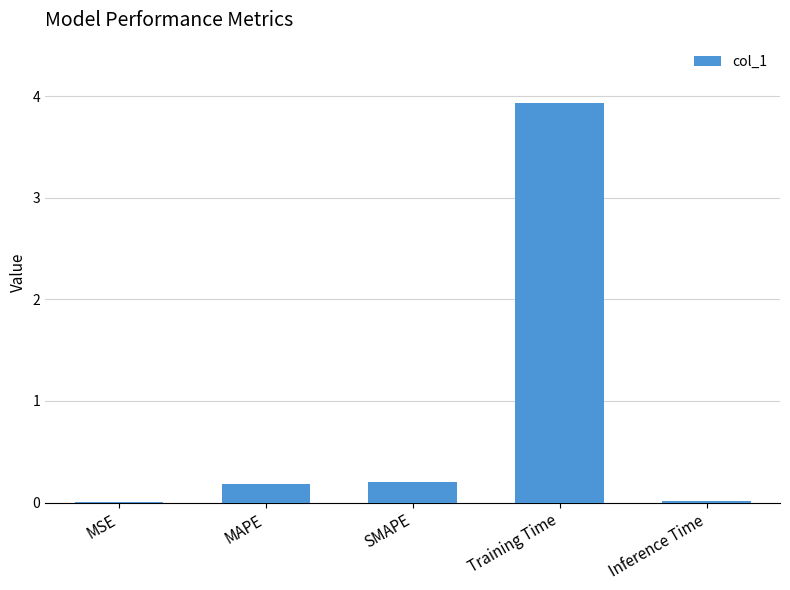

Which label corresponds to the largest value in the chart?

Training Time